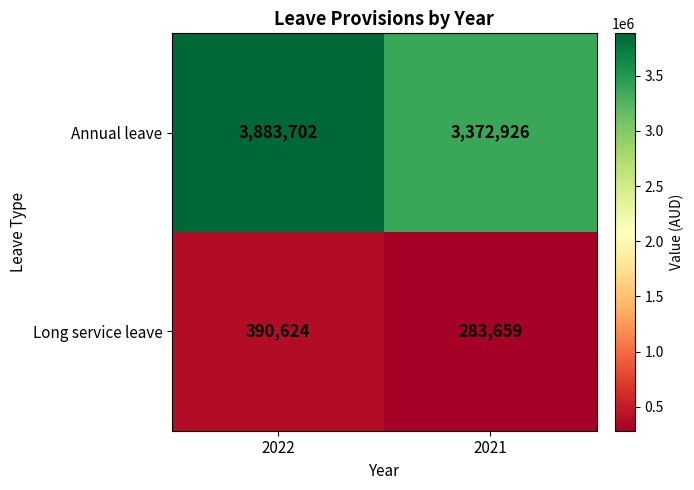

What is the average value of the Annual leave series?

3628314